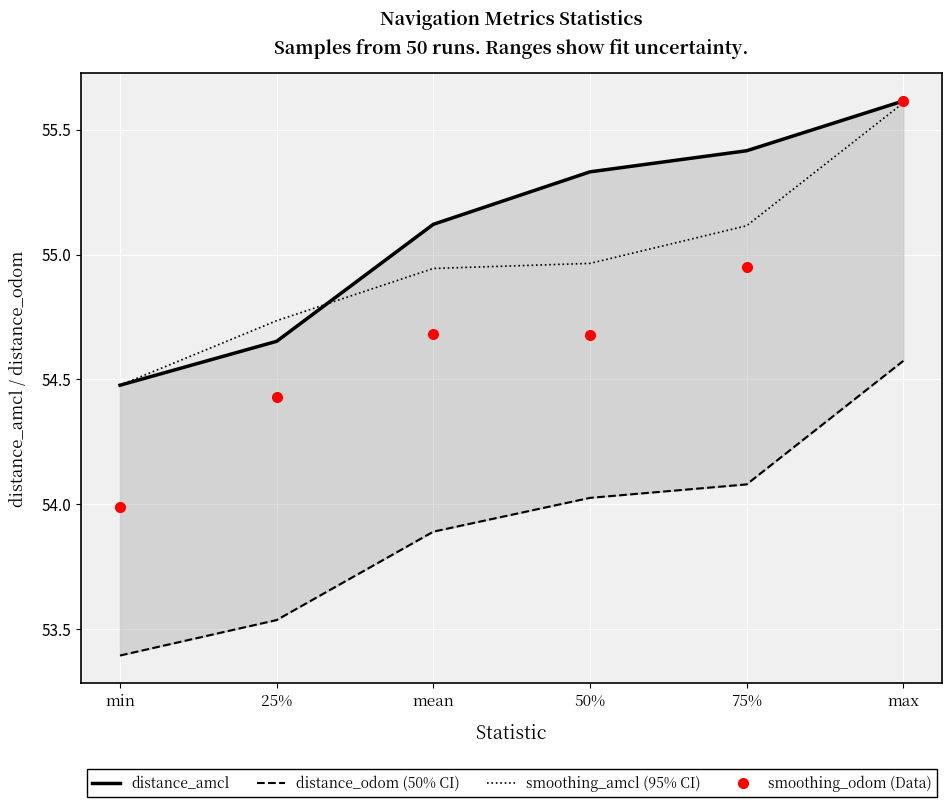

True or false: distance_odom (50% CI) and smoothing_odom (Data) intersect in this chart.

False